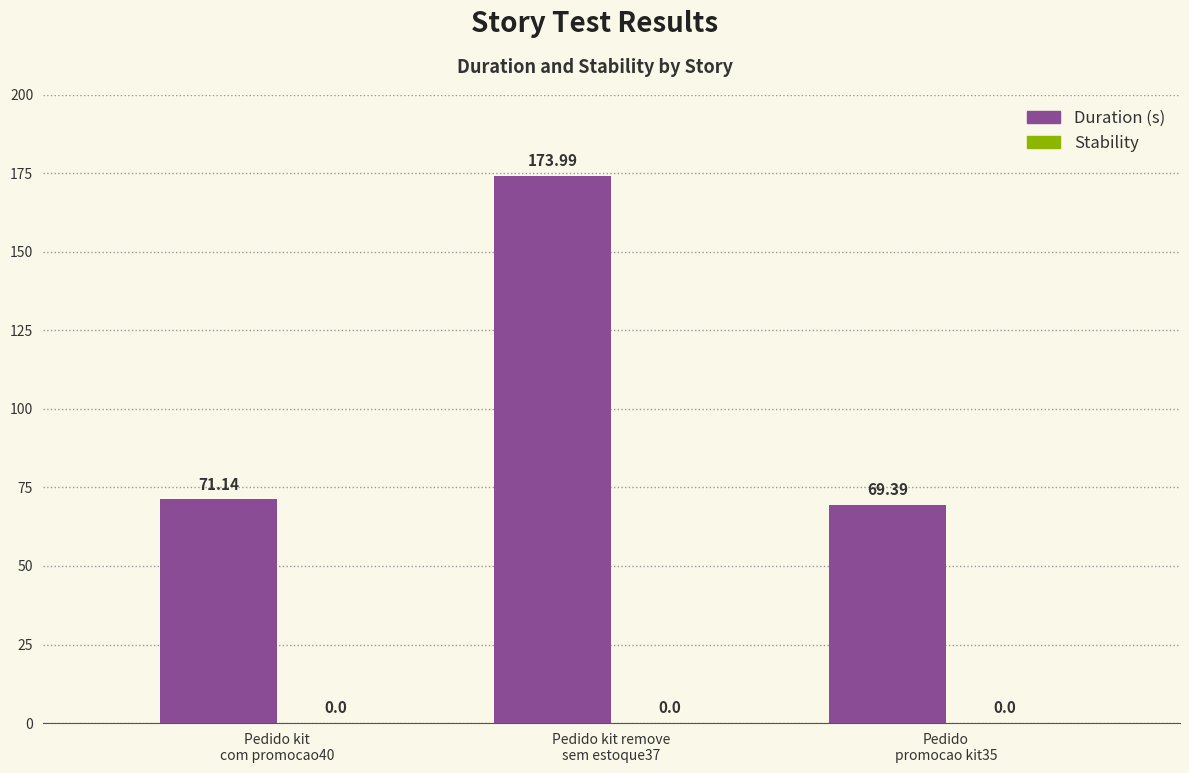

What is the difference between the maximum and minimum values?

104.6